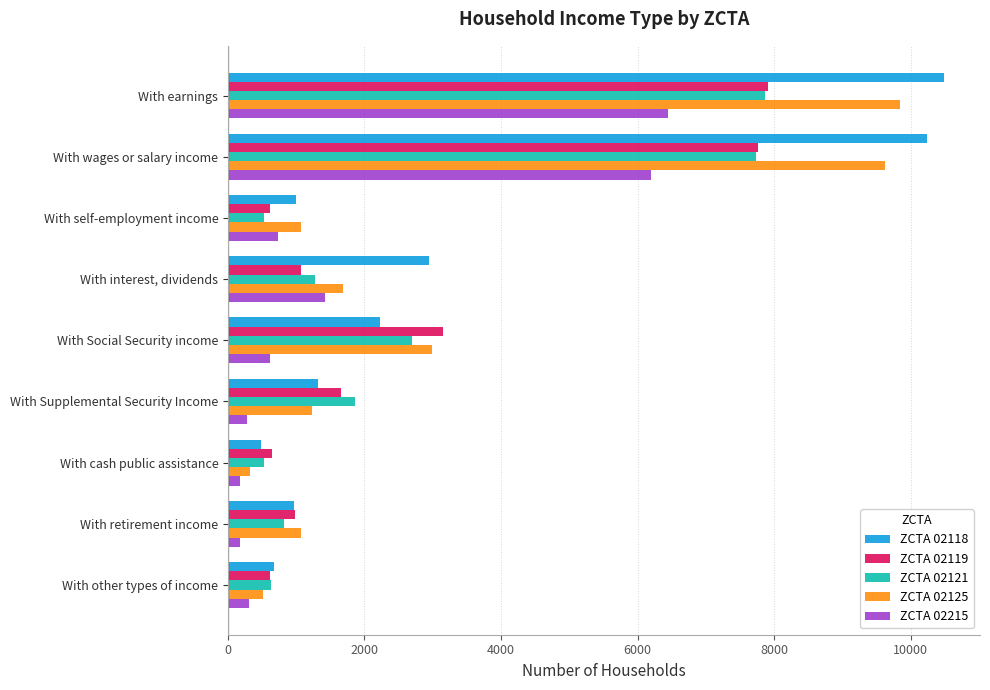

Is the value of ZCTA 02121 at With other types of income greater than the value of ZCTA 02118 at With Supplemental Security Income?

No